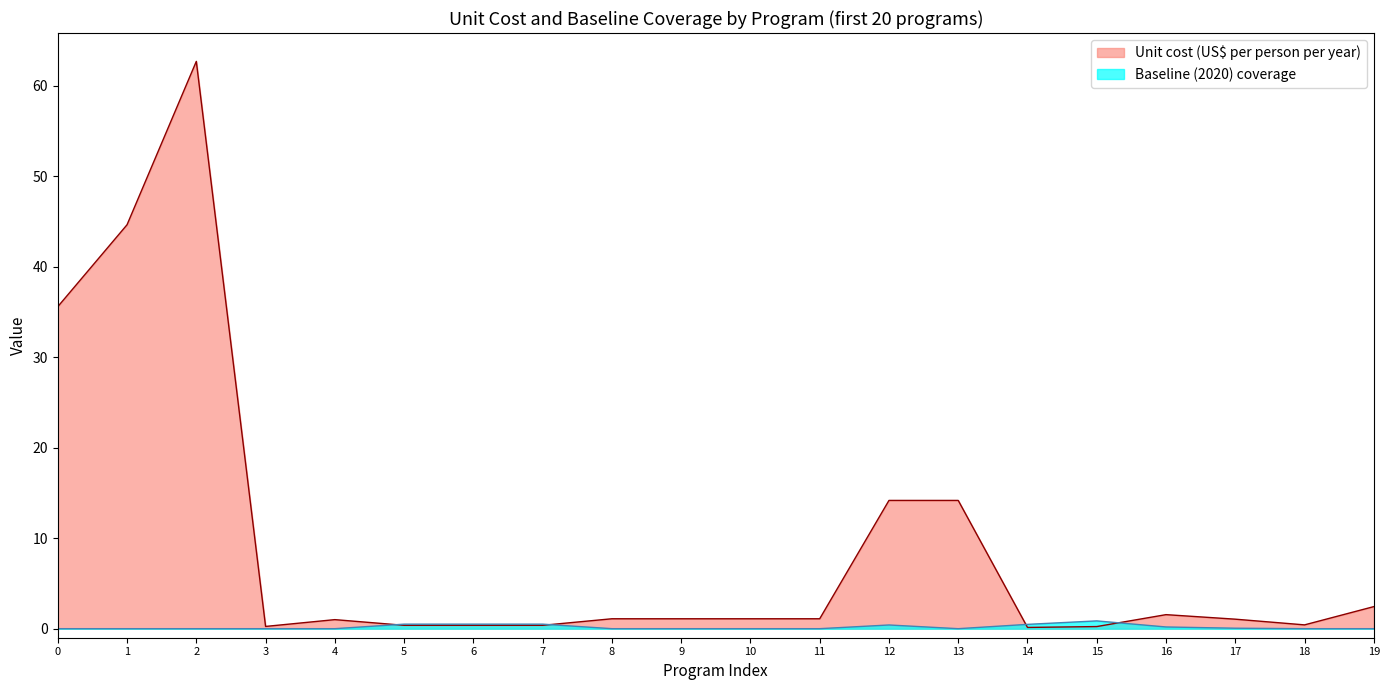

Which series changed the most between 1 and 9?

Unit cost (US$ per person per year)